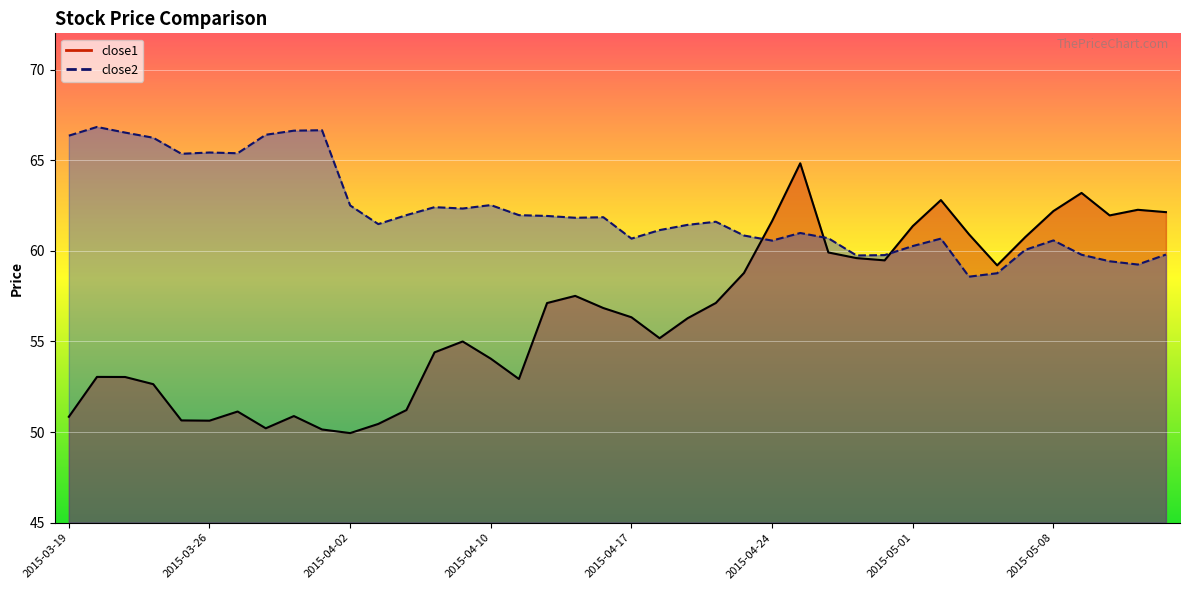

Which series has the largest total across all categories?

close2